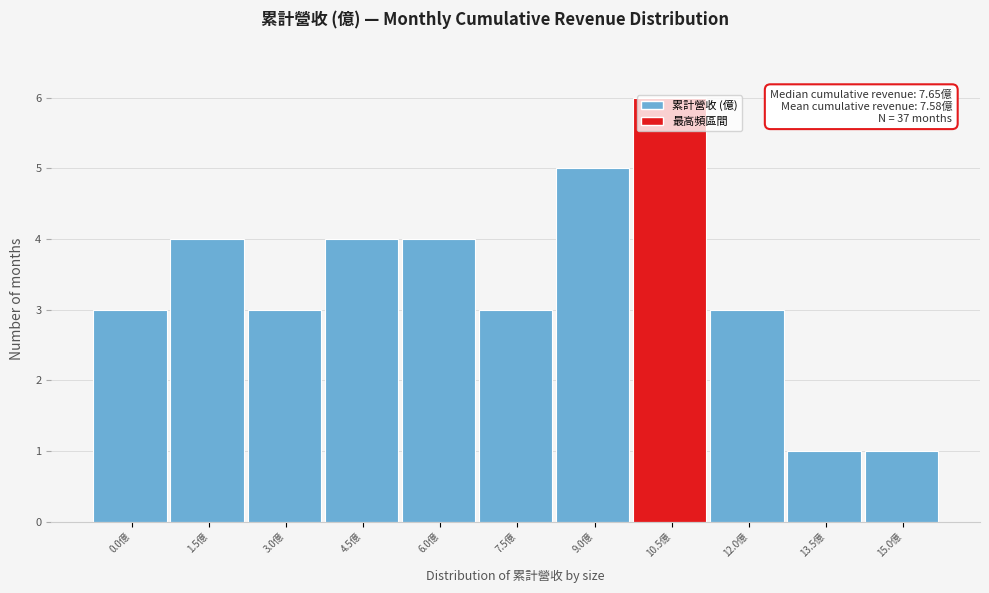

Which has a higher value, 3.0億 or 13.5億?

3.0億